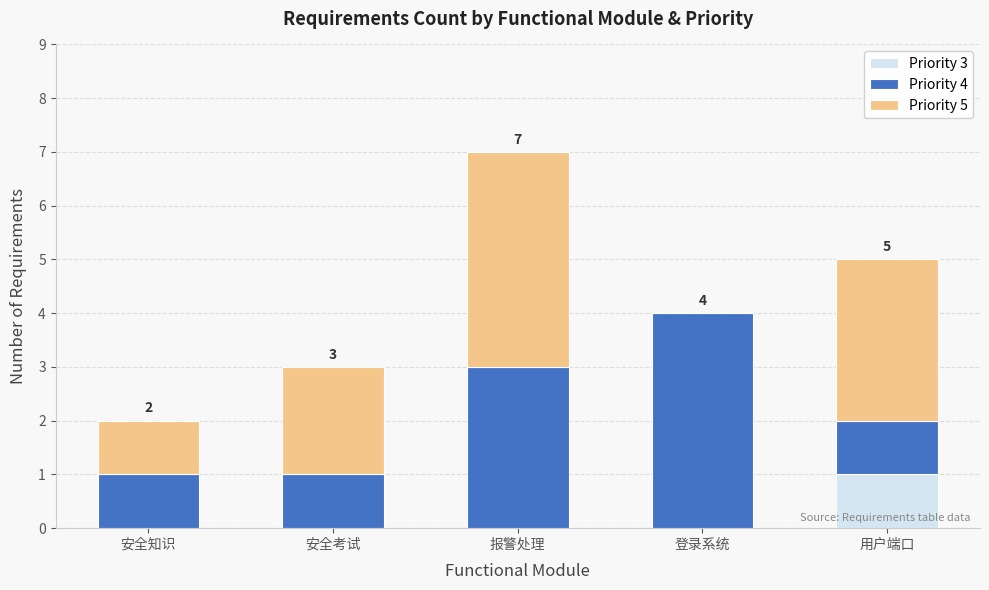

Reading right to left, transcribe the values for Priority 3.

用户端口=1	登录系统=0	报警处理=0	安全考试=0	安全知识=0